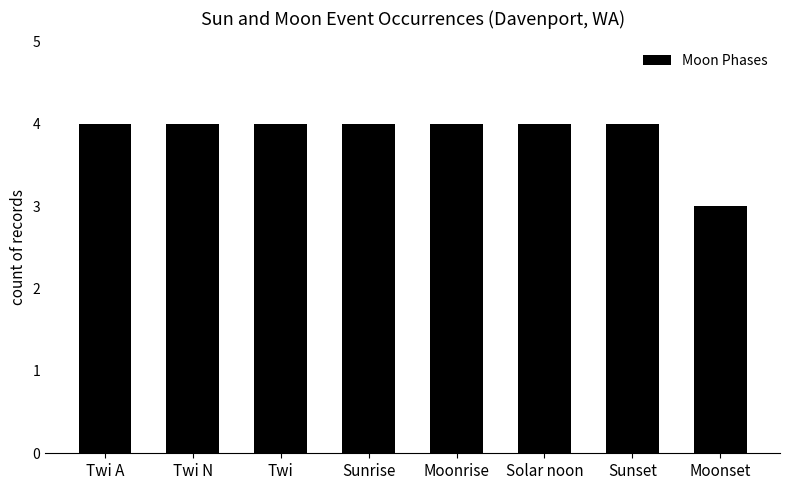

The chart shows a value of 3 at Moonset. True or false?

True